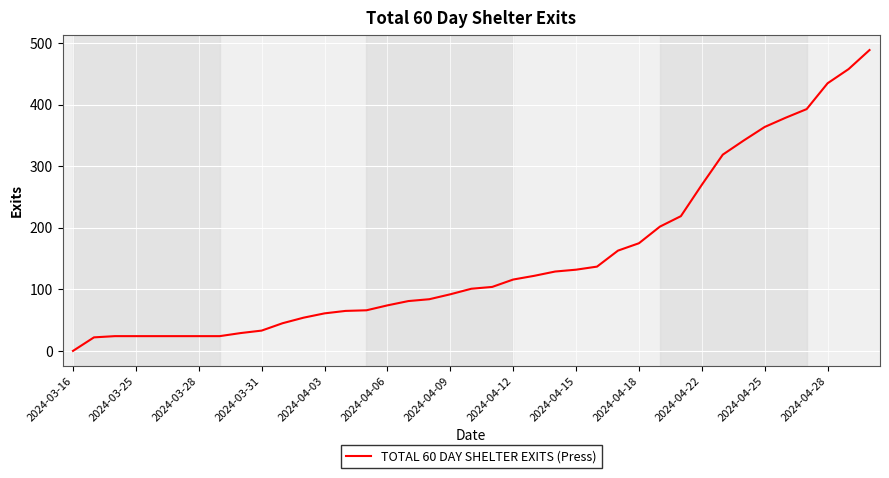

Which label corresponds to the smallest value in the chart?

2024-03-16